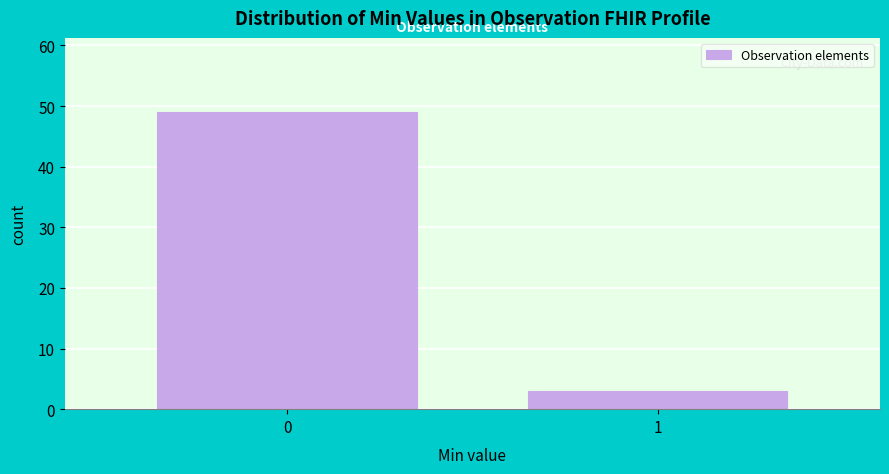

Reading left to right, transcribe all the data shown in this chart.

0=49	1=3